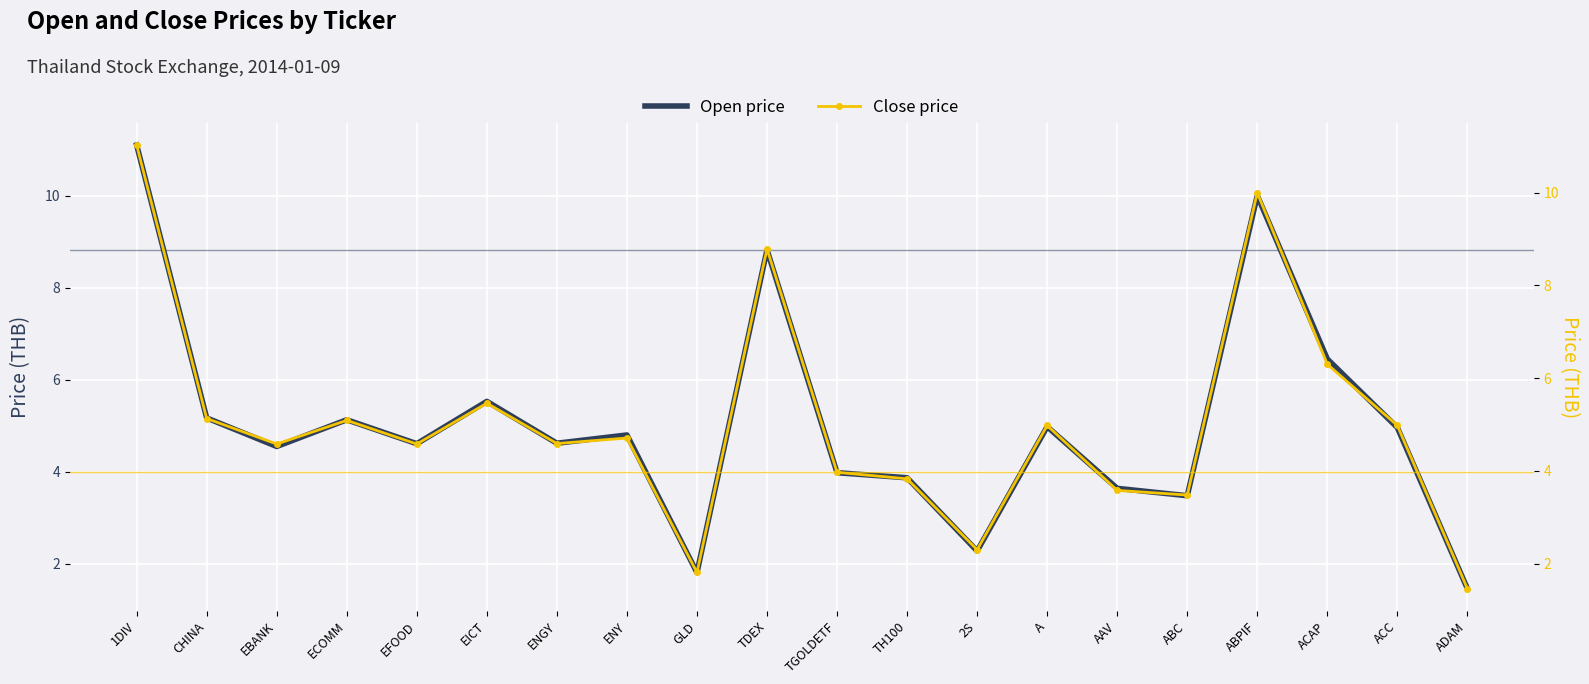

Which series changed the most between 1DIV and ECOMM?

Open price